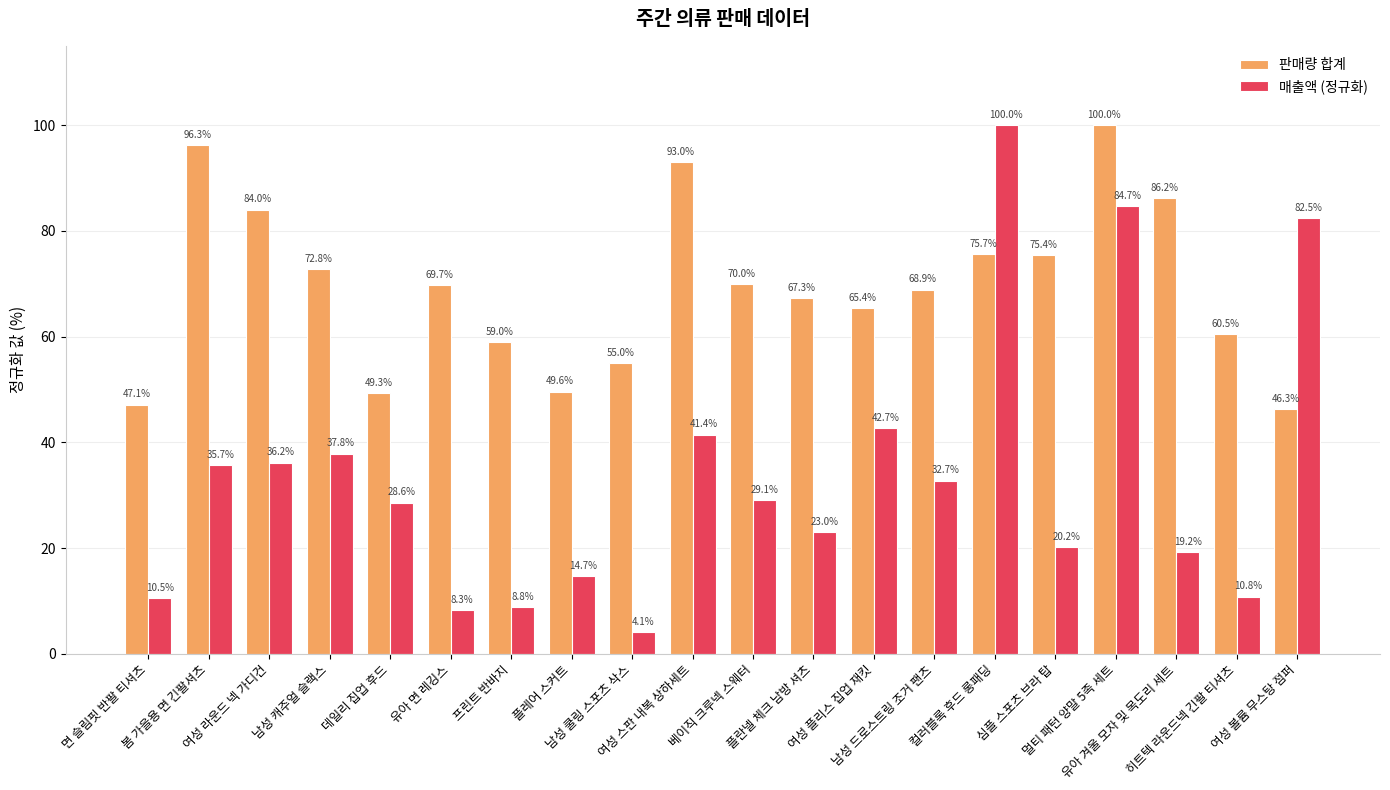

What is the difference between the maximum and second lowest values in the 판매량 합계 series?

52.9